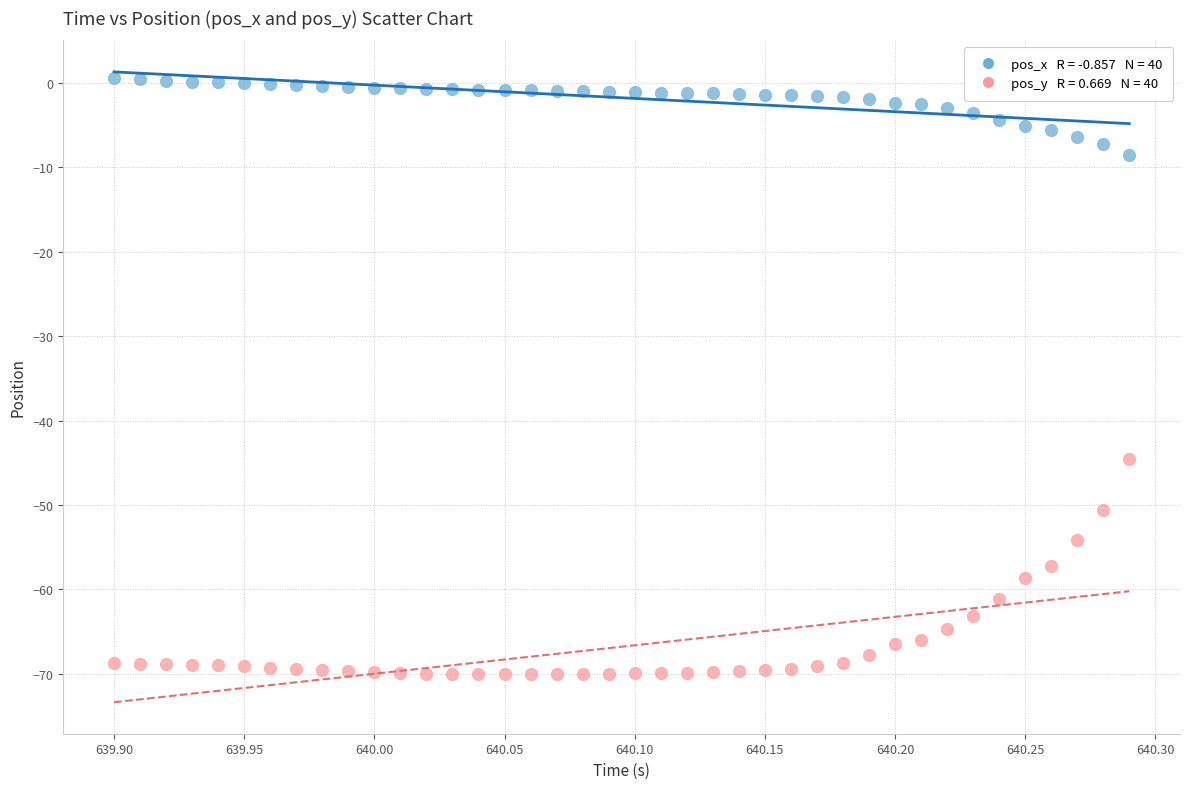

Across all series, what Y value is closest to -34?

-44.5